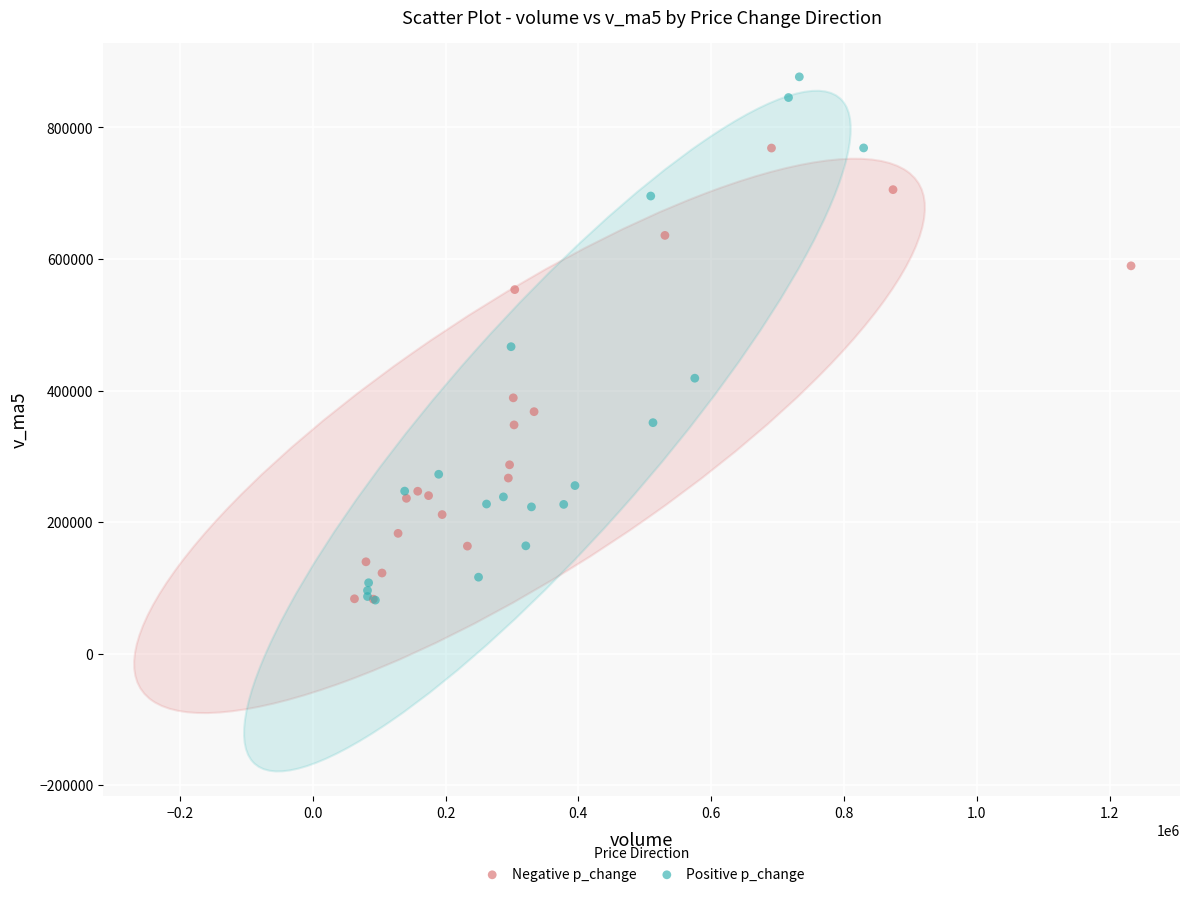

Which series has the largest Y range (max minus min)?

Positive p_change